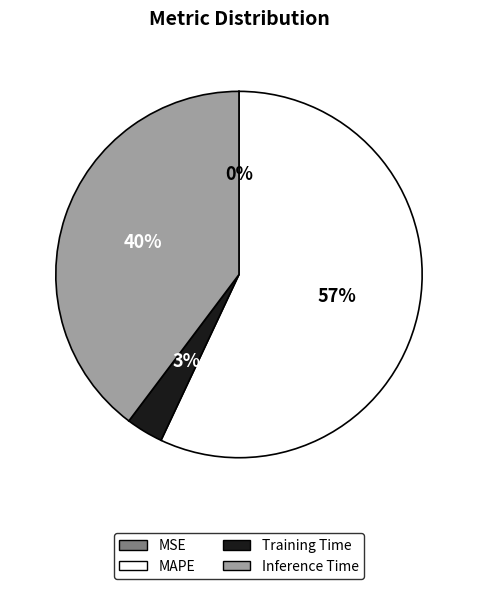

Do Inference Time and Training Time together represent more than half of the pie?

No